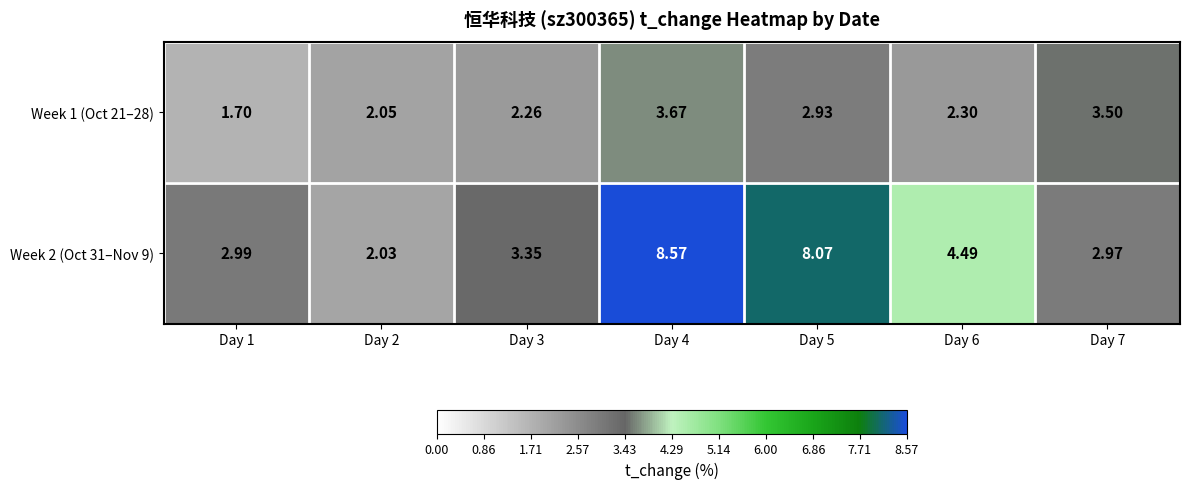

What is the greatest value displayed?

8.6